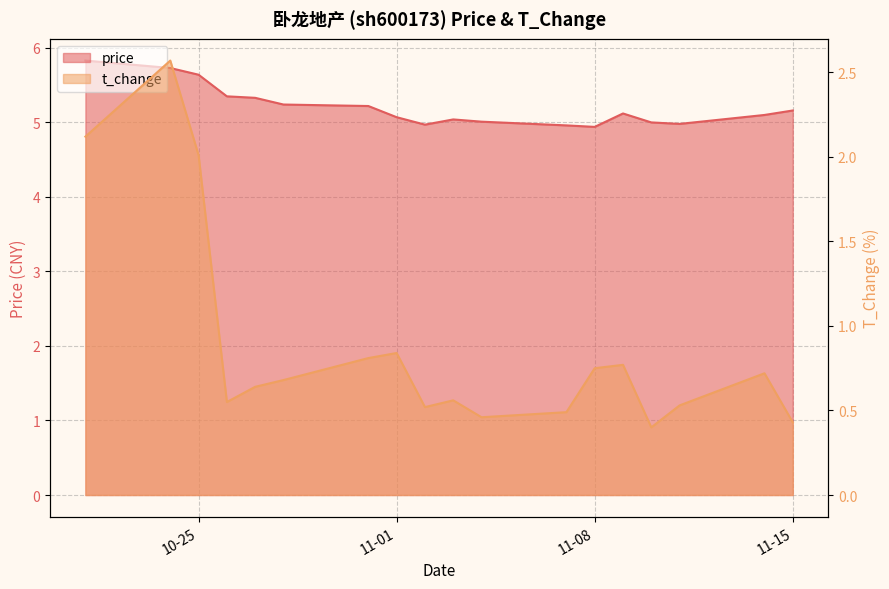

In t_change, how many points are higher than both neighbors (excluding endpoints)?

5